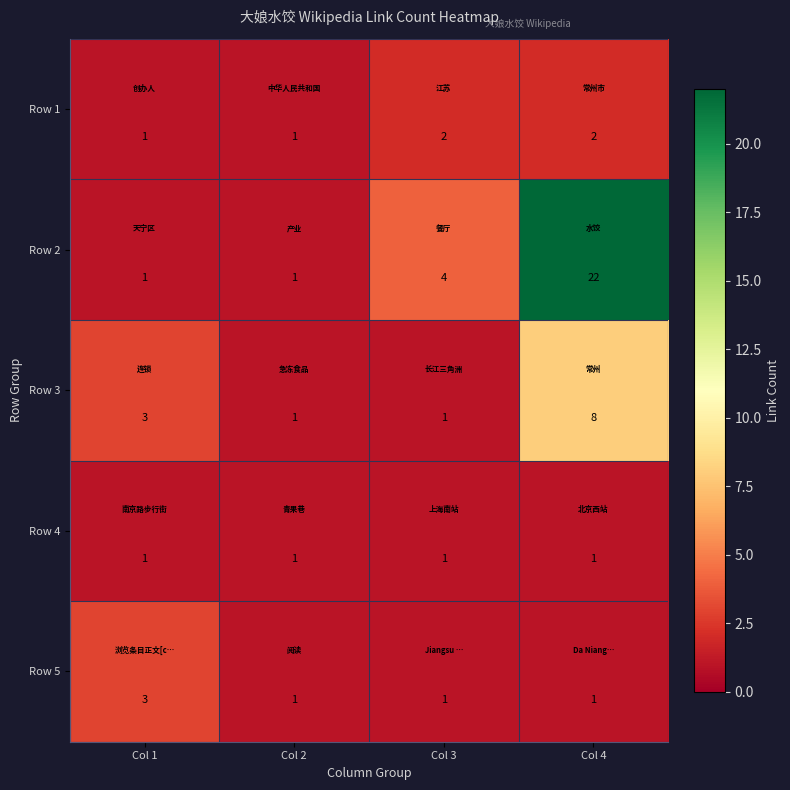

Reading left to right, what are all the values shown in this chart?

Row 1: 1	1	2	2
Row 2: 1	1	4	22
Row 3: 3	1	1	8
Row 4: 1	1	1	1
Row 5: 3	1	1	1